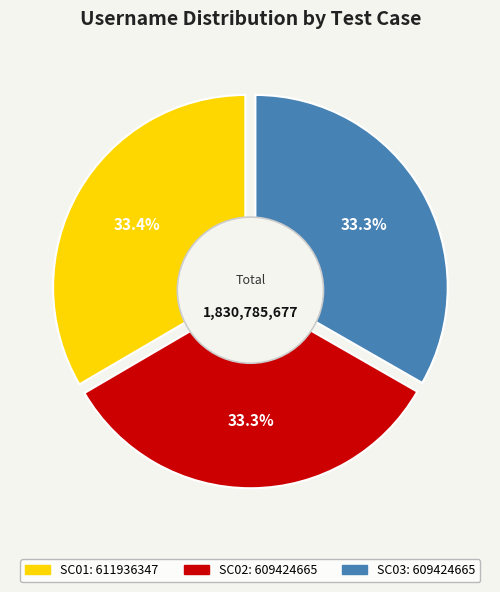

Which slice is the smallest?

SC02